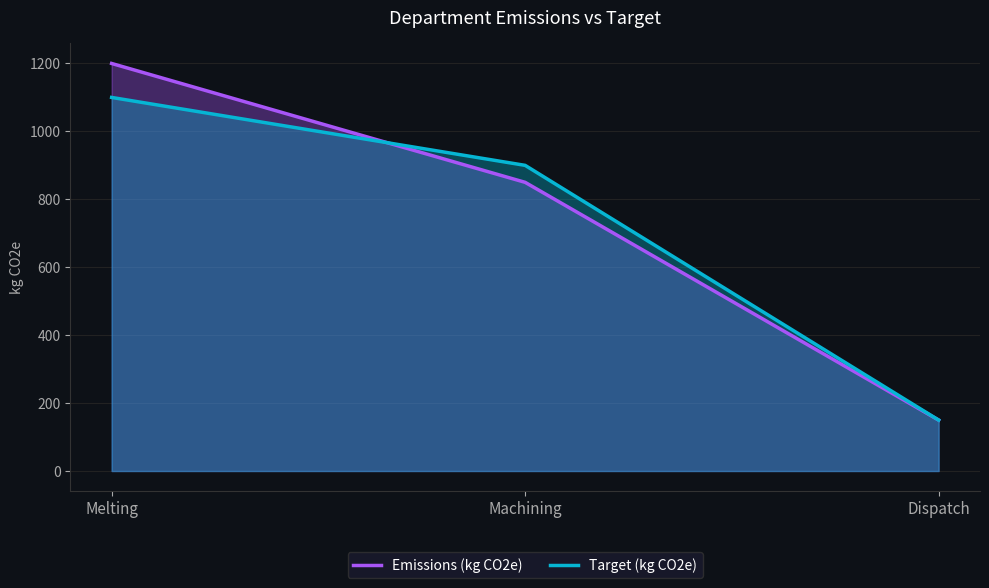

Reading left to right, list all the values displayed in this chart.

Emissions (kg CO2e): 1200	850	150
Target (kg CO2e): 1100	900	150